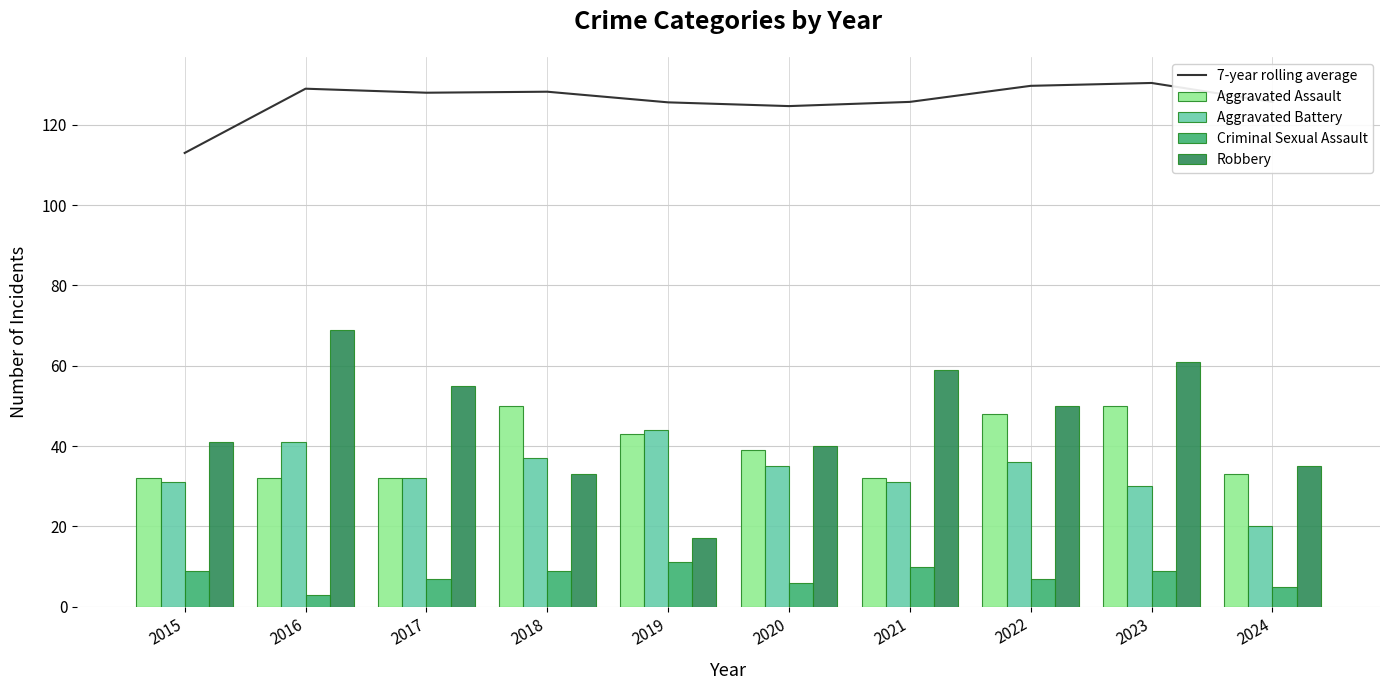

Reading left to right, what are all the values shown in this chart?

7-year rolling average: 2015=113.0	2016=129.0	2017=128.0	2018=128.2	2019=125.6	2020=124.7	2021=125.7	2022=129.7	2023=130.4	2024=125.7
Aggravated Assault: 2015=32.0	2016=32.0	2017=32.0	2018=50.0	2019=43.0	2020=39.0	2021=32.0	2022=48.0	2023=50.0	2024=33.0
Aggravated Battery: 2015=31.0	2016=41.0	2017=32.0	2018=37.0	2019=44.0	2020=35.0	2021=31.0	2022=36.0	2023=30.0	2024=20.0
Criminal Sexual Assault: 2015=9.0	2016=3.0	2017=7.0	2018=9.0	2019=11.0	2020=6.0	2021=10.0	2022=7.0	2023=9.0	2024=5.0
Robbery: 2015=41.0	2016=69.0	2017=55.0	2018=33.0	2019=17.0	2020=40.0	2021=59.0	2022=50.0	2023=61.0	2024=35.0